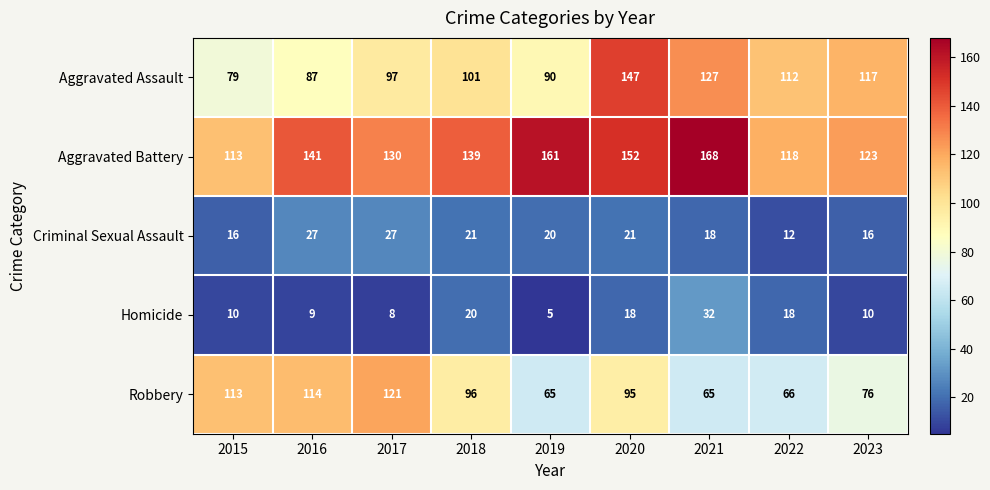

Rank the series at 2020 from highest to lowest value.

Aggravated Battery, Aggravated Assault, Robbery, Criminal Sexual Assault, Homicide